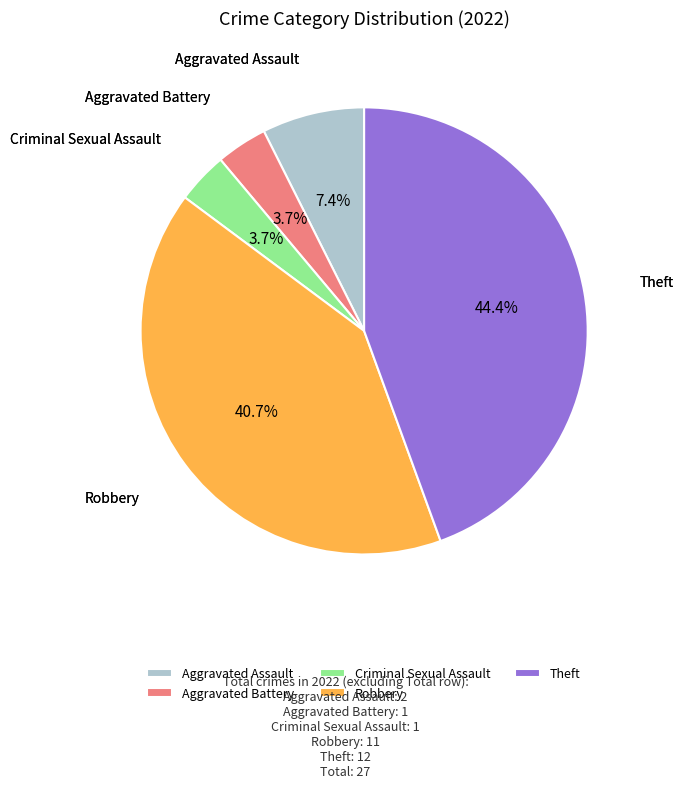

To the nearest percent, what is the average slice percentage?

20%